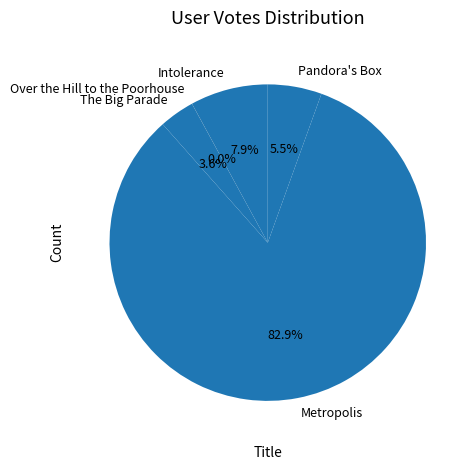

Does any single category account for the majority?

Yes